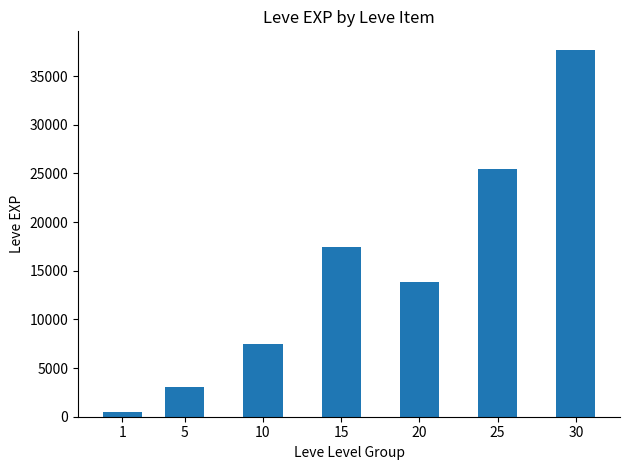

Approximately how many times larger is the value at 5 compared to 20?

0.2